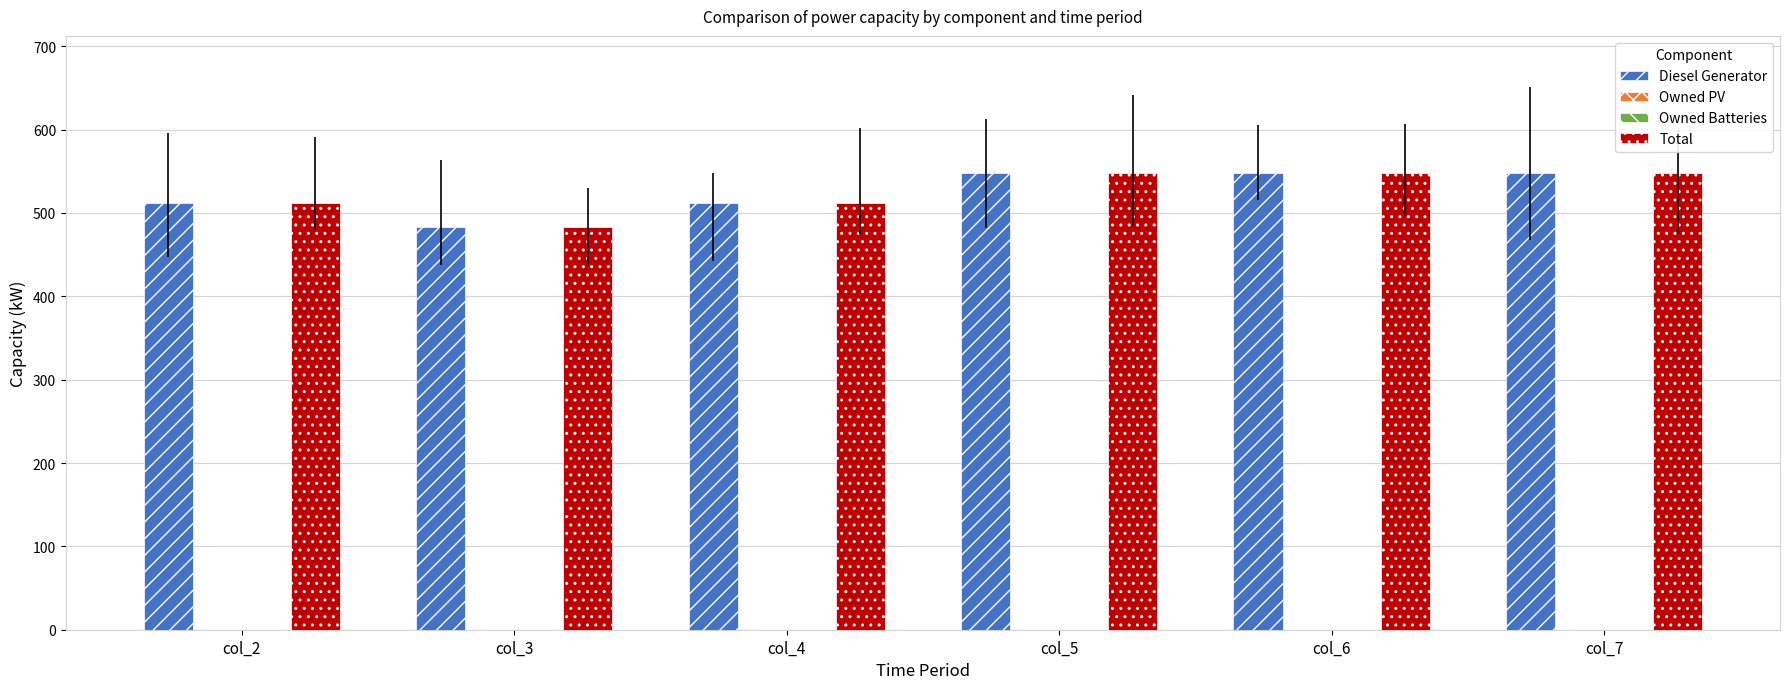

Rank the categories by Owned Batteries value from lowest to highest.

col_2, col_3, col_4, col_5, col_6, col_7